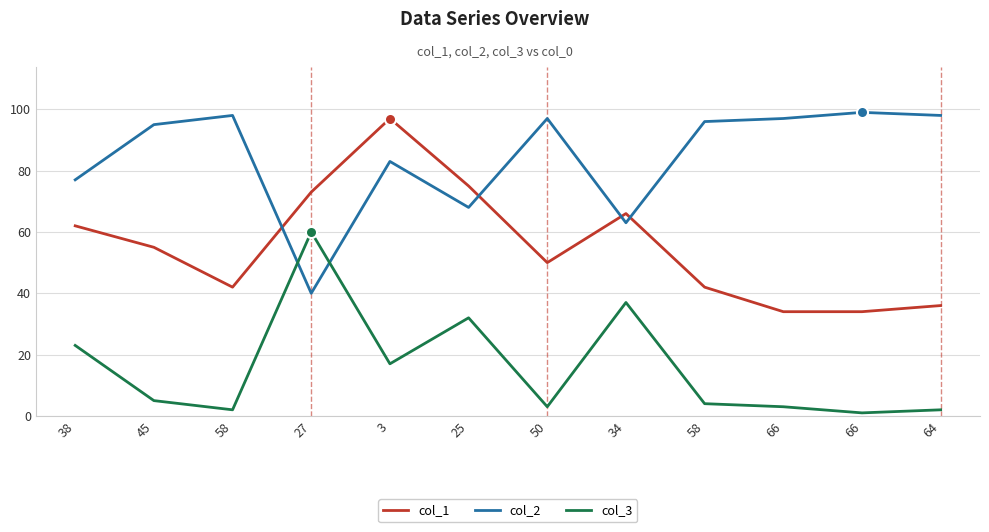

Where do col_2 and col_3 first cross each other?

58 and 27